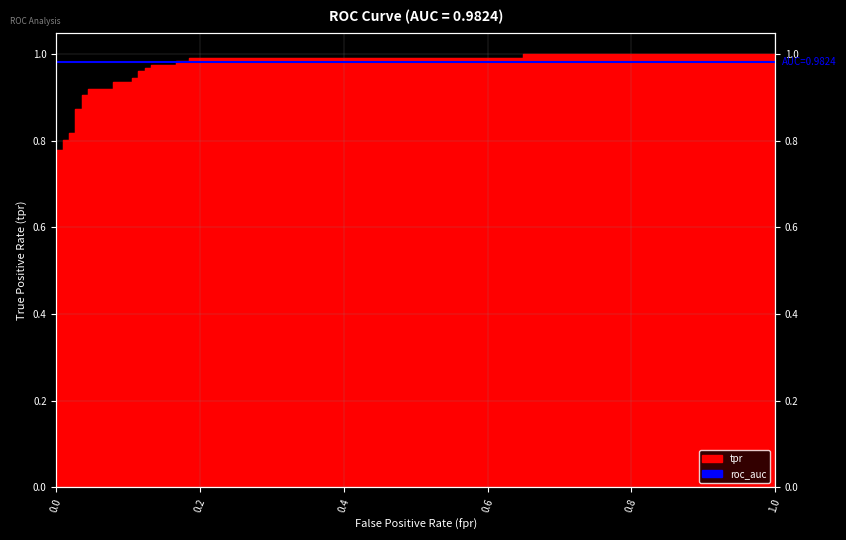

Reading left to right, extract all data points from this chart.

0.7	0.7	0.7	0.8	0.8	0.8	0.8	0.8	0.8	0.9	0.9	0.9	0.9	0.9	0.9	0.9	0.9	0.9	0.9	1.0	1.0	1.0	1.0	1.0	1.0	1.0	1.0	1.0	1.0	1.0	1.0